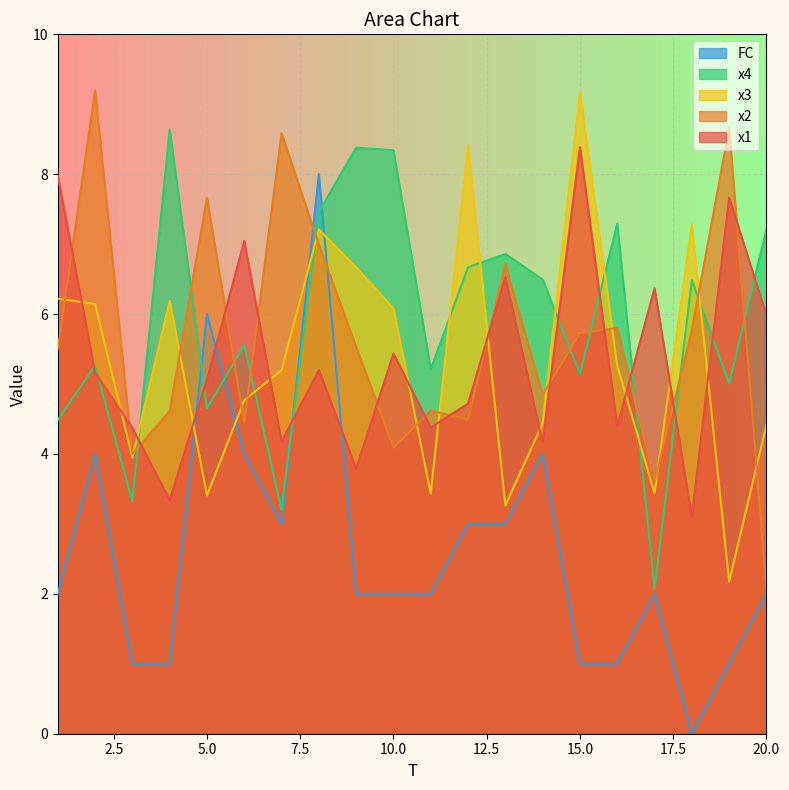

How many lines are shown in the chart?

5